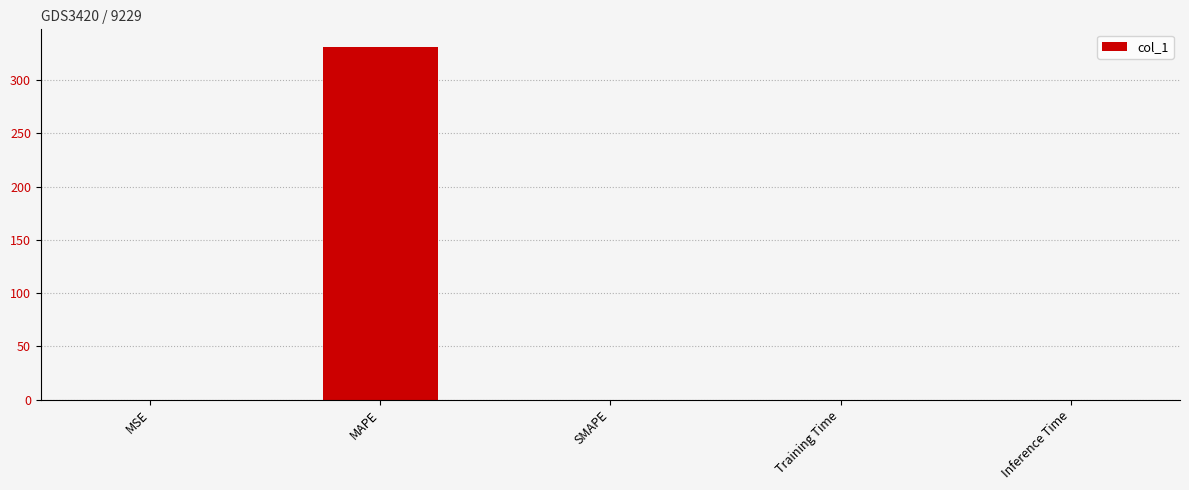

What is the change in value from MAPE to Inference Time?

-331.1